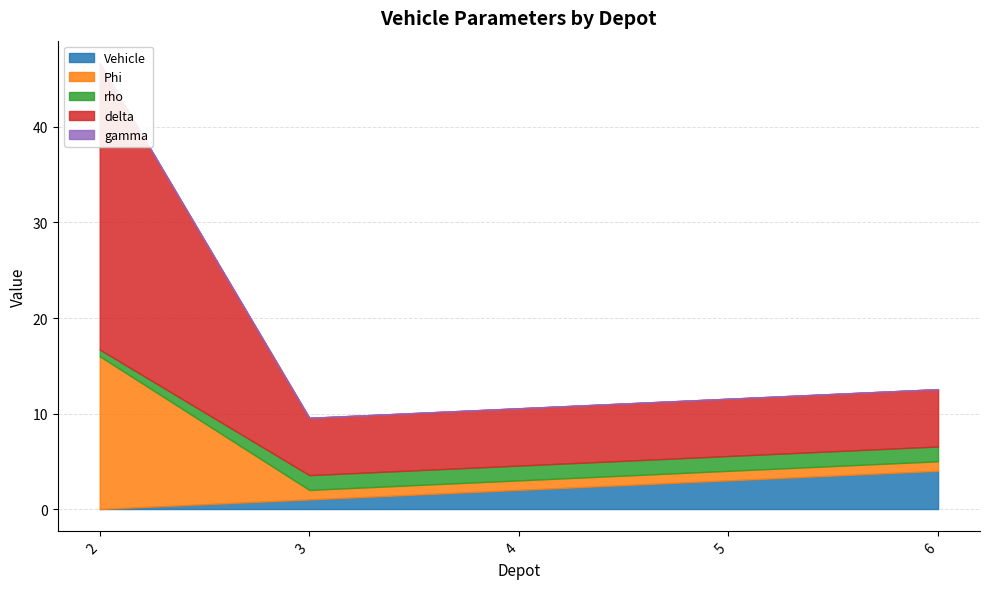

What are all the series names shown in the legend?

Vehicle, Phi, rho, delta, gamma